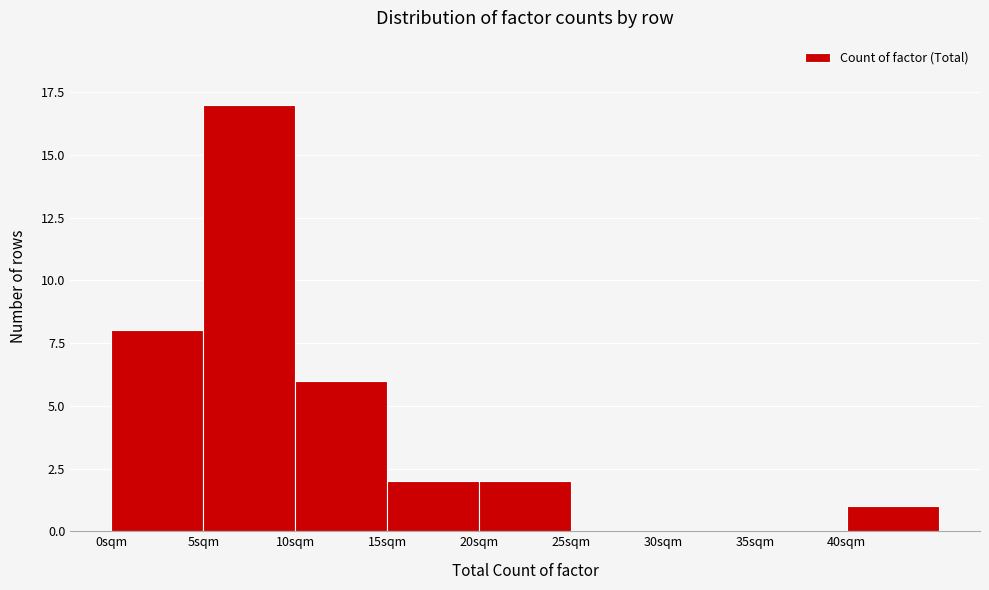

Over which range of the x-axis is the bar tallest?

5 to 10